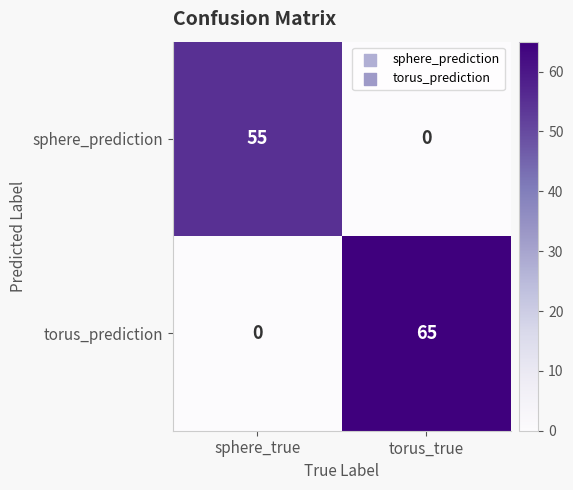

What is the average value of the sphere_prediction series?

28